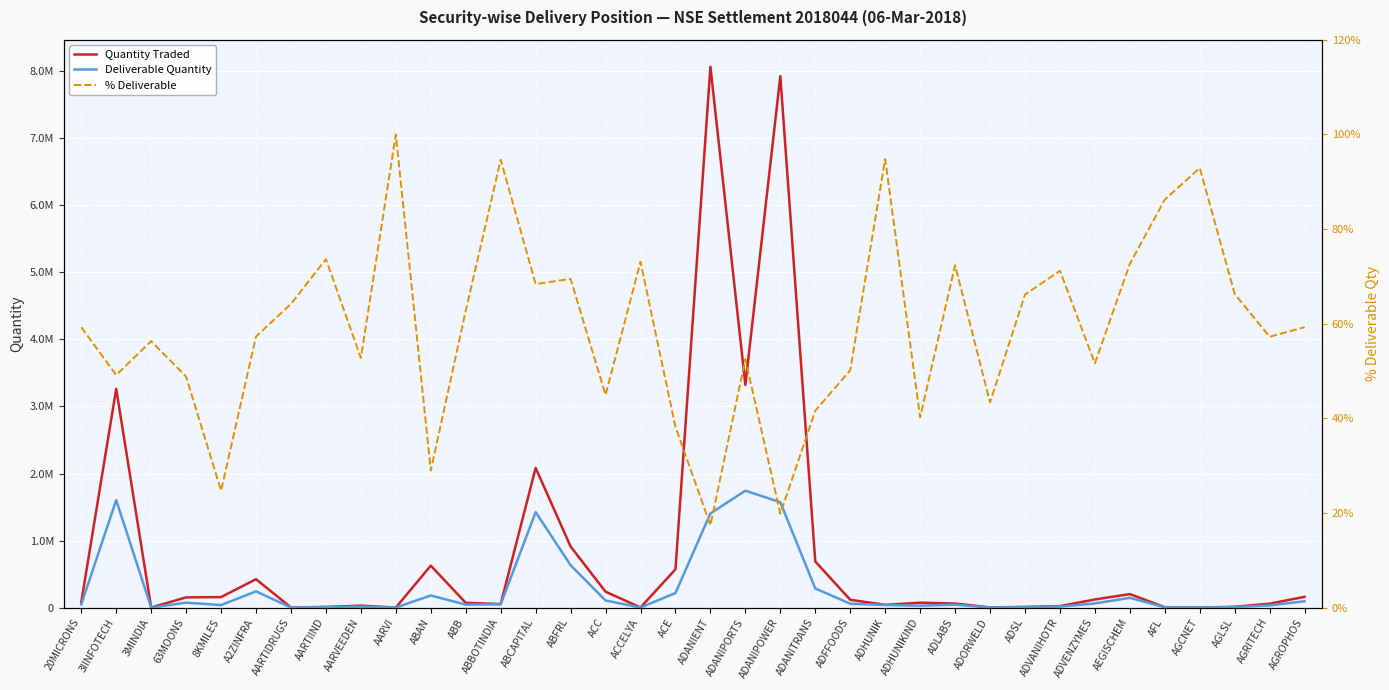

The value of Deliverable Quantity at AARVEEDEN is 3603.9. True or false?

False